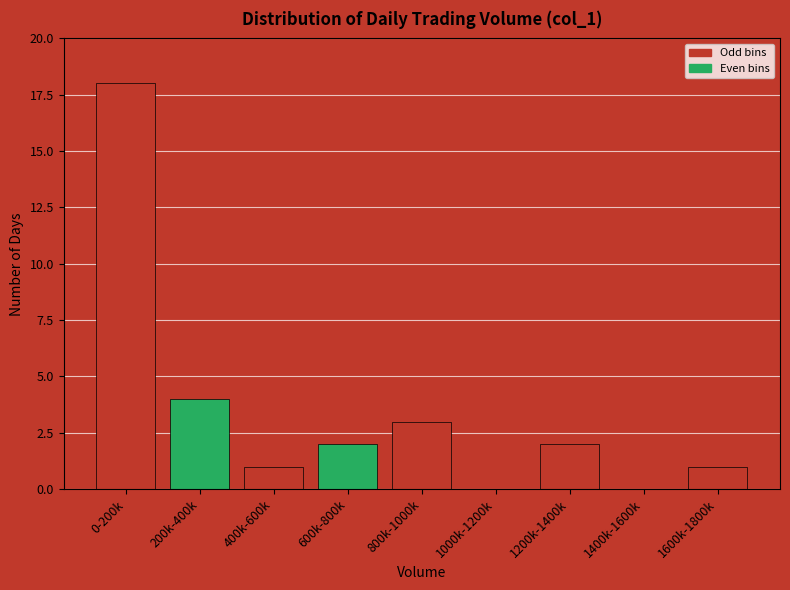

Reading left to right, extract all data points from this chart.

0-200k=18	200k-400k=4	400k-600k=1	600k-800k=2	800k-1000k=3	1000k-1200k=0	1200k-1400k=2	1400k-1600k=0	1600k-1800k=1